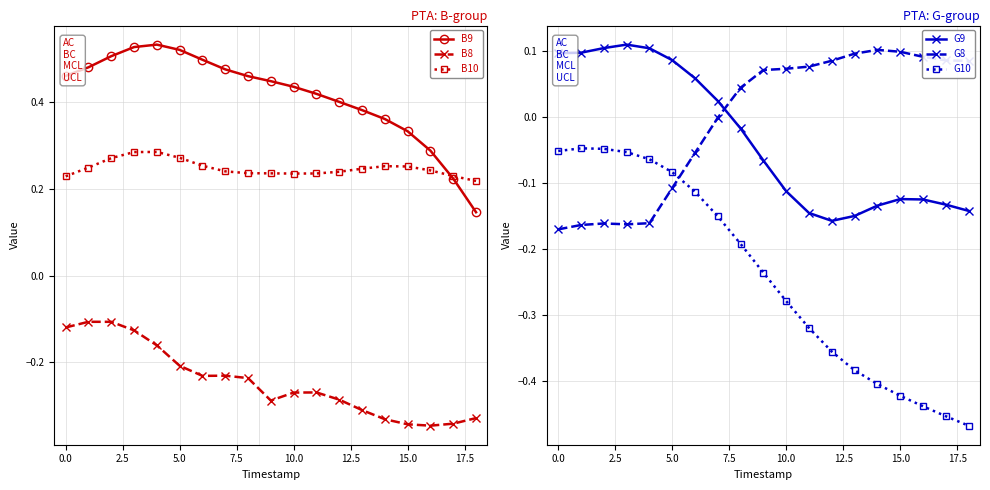

True or false: G10 and B10 intersect in this chart.

False